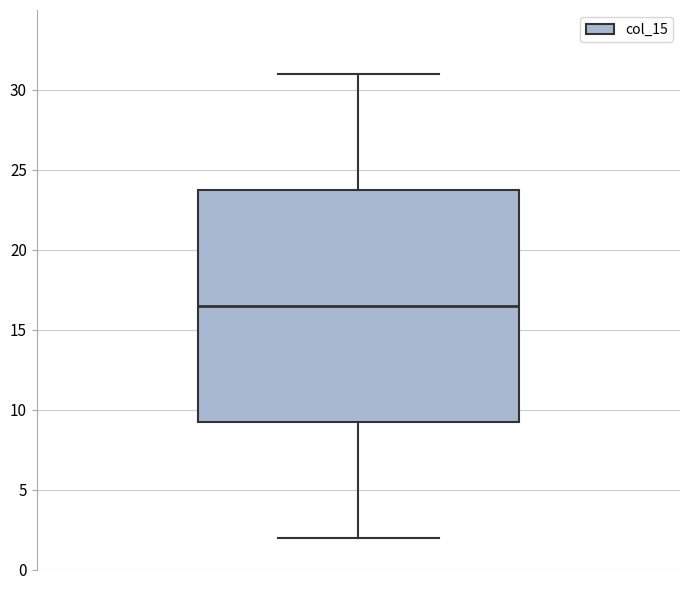

Transcribe this box plot: give where the median line is, the range the box spans, and where the two whiskers end, as read against the y-axis. The values are not printed on the chart, so give them approximately, as read against the axis.

median 16.5, box 9.5 to 24.0, whiskers 2.0 to 31.0